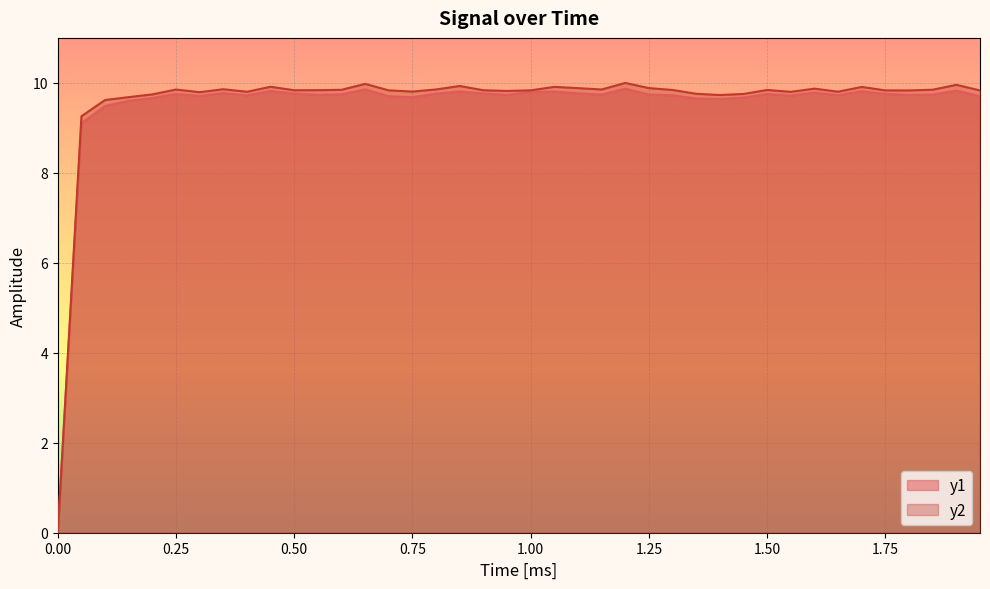

True or false: y1 and y2 intersect in this chart.

False